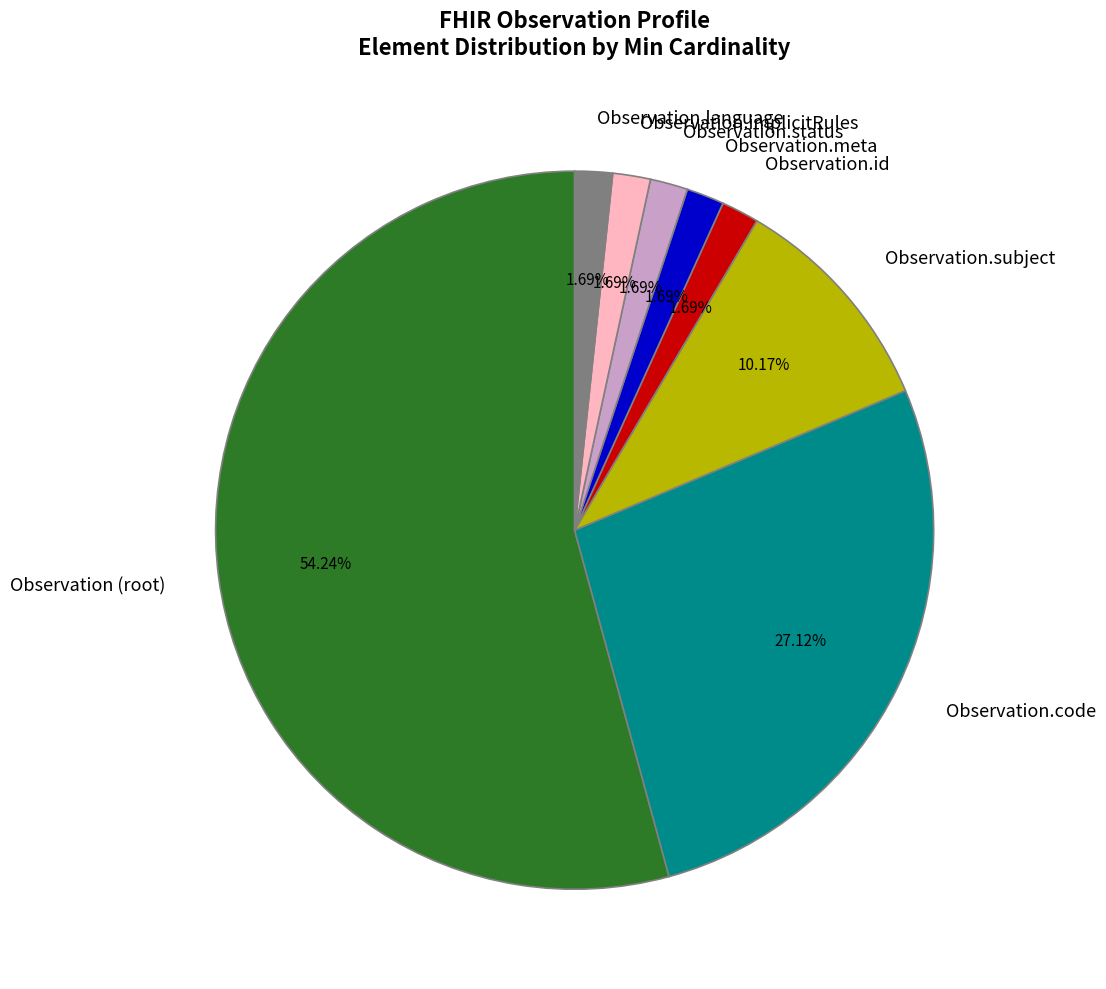

The Observation.id slice represents 12% of the pie. True or false?

False